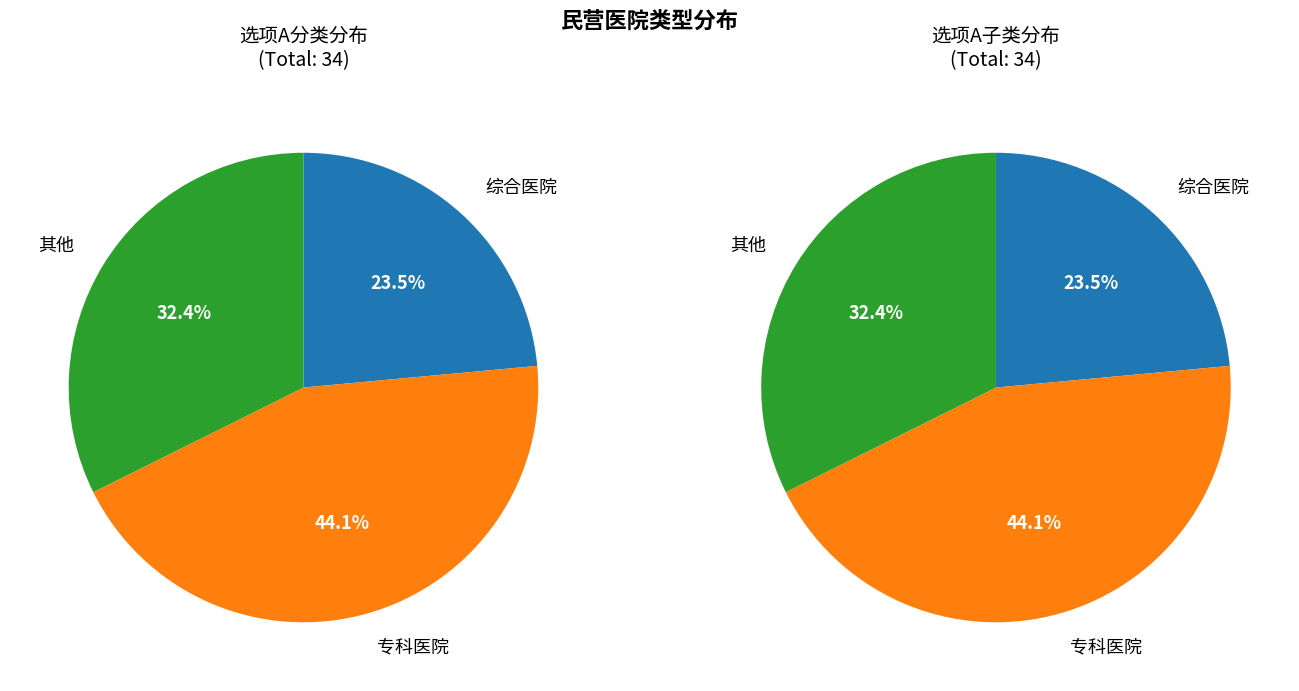

Which category has the smallest portion of the pie?

综合医院